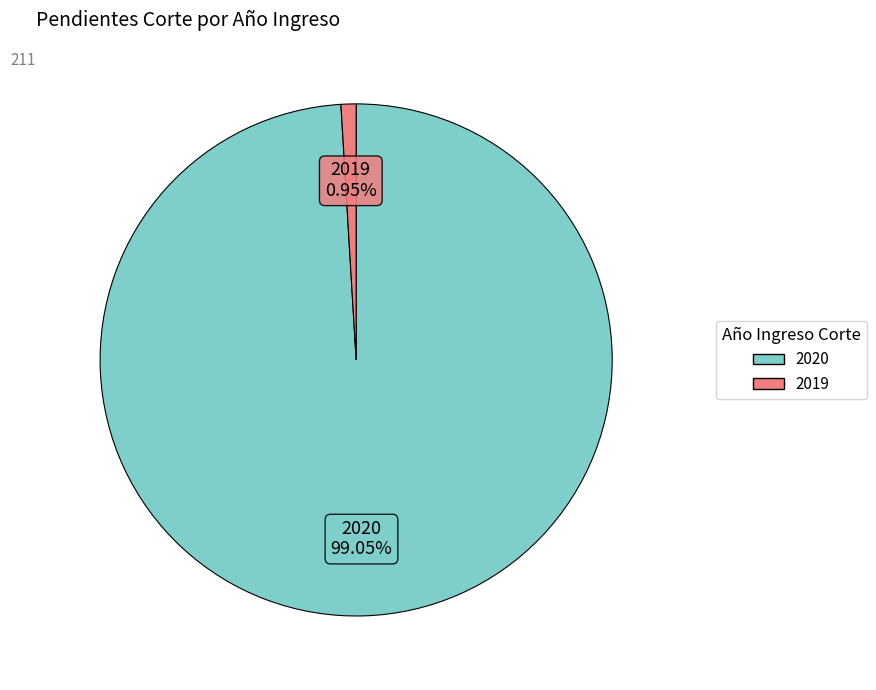

Between 2020 and 2019, which is larger?

2020